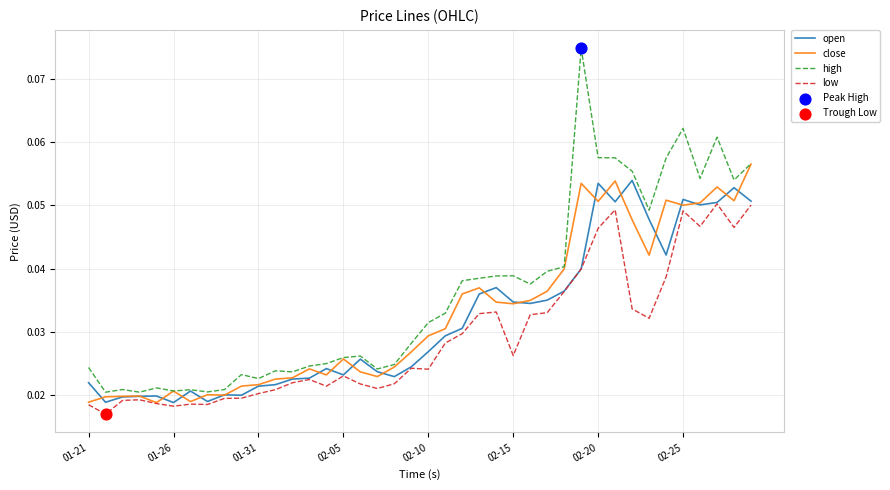

Which series has the largest range (max minus min)?

high